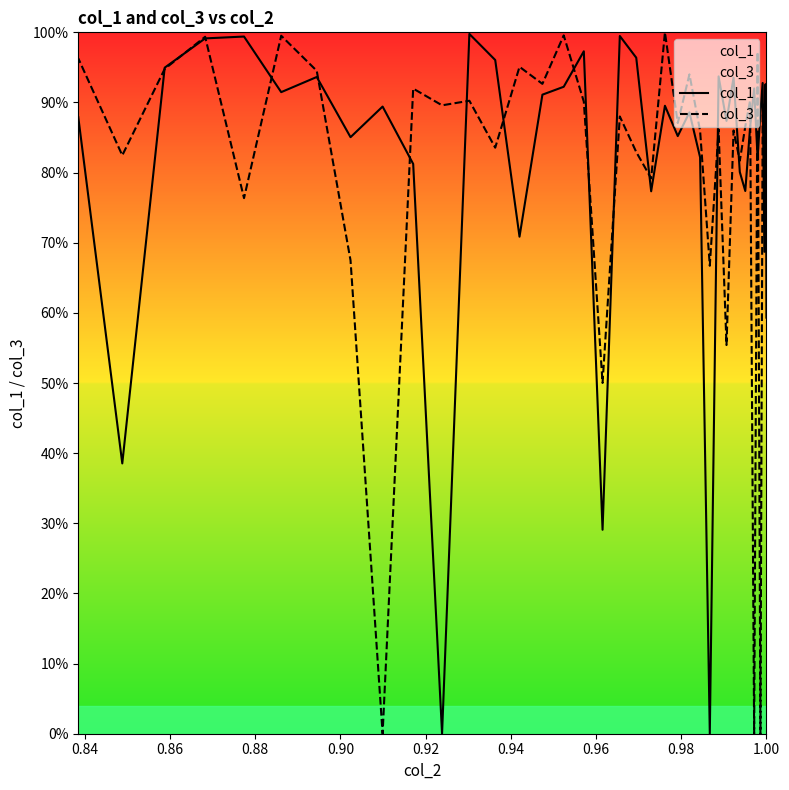

How many data points in col_1 are above 88?

21